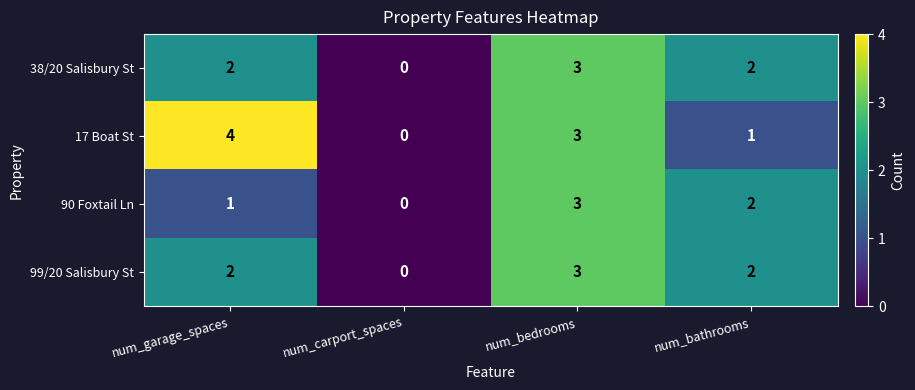

Count the number of categories in the chart.

4